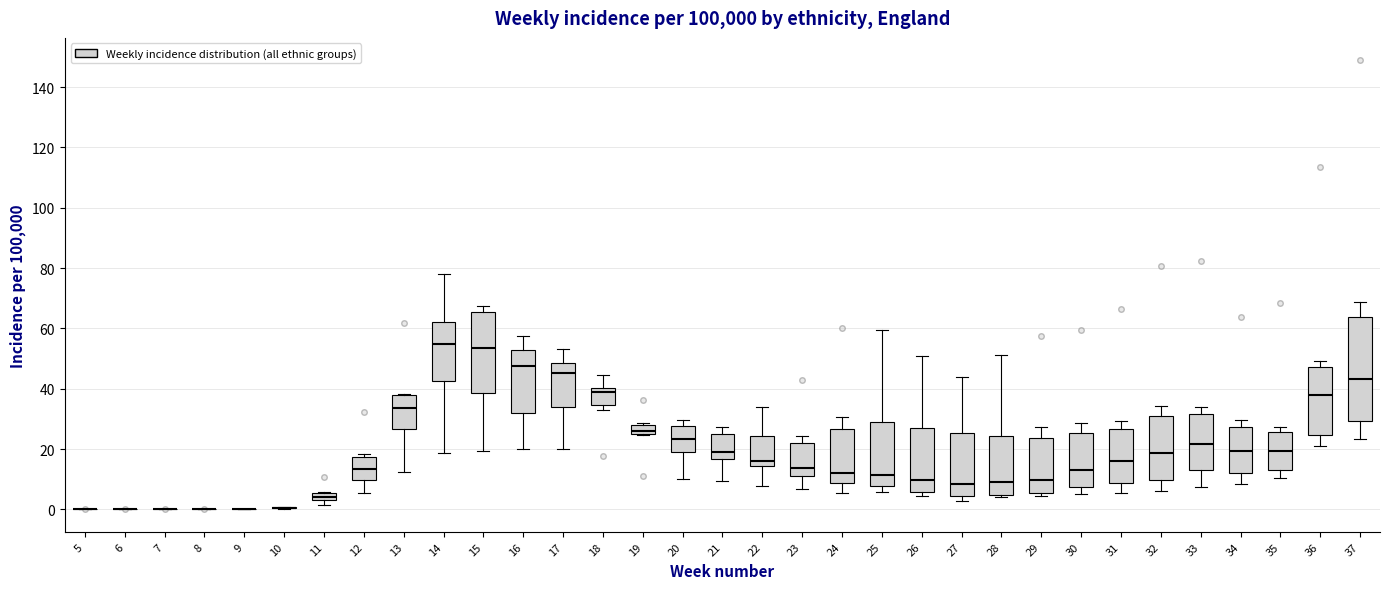

Where does the median line of the box at x = 24 sit on the y-axis? The values are not printed on the chart, so give them approximately, as read against the axis.

12